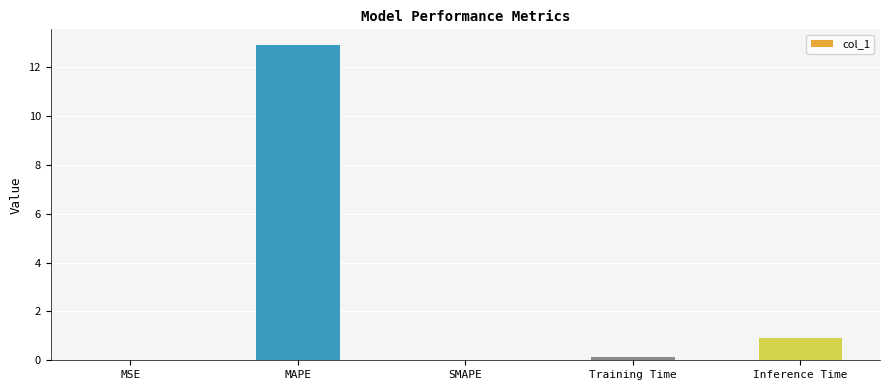

Is it true that the value at Inference Time is 0.3?

False